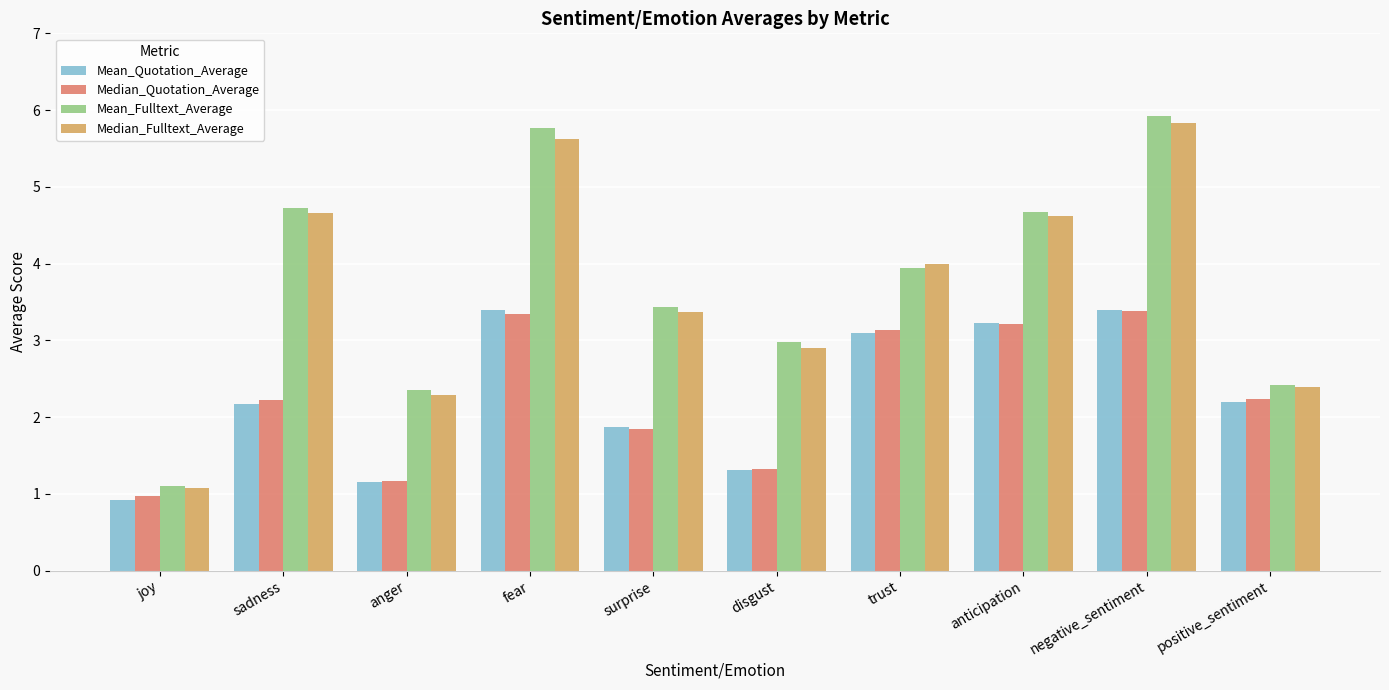

How many bars are there in each group?

4